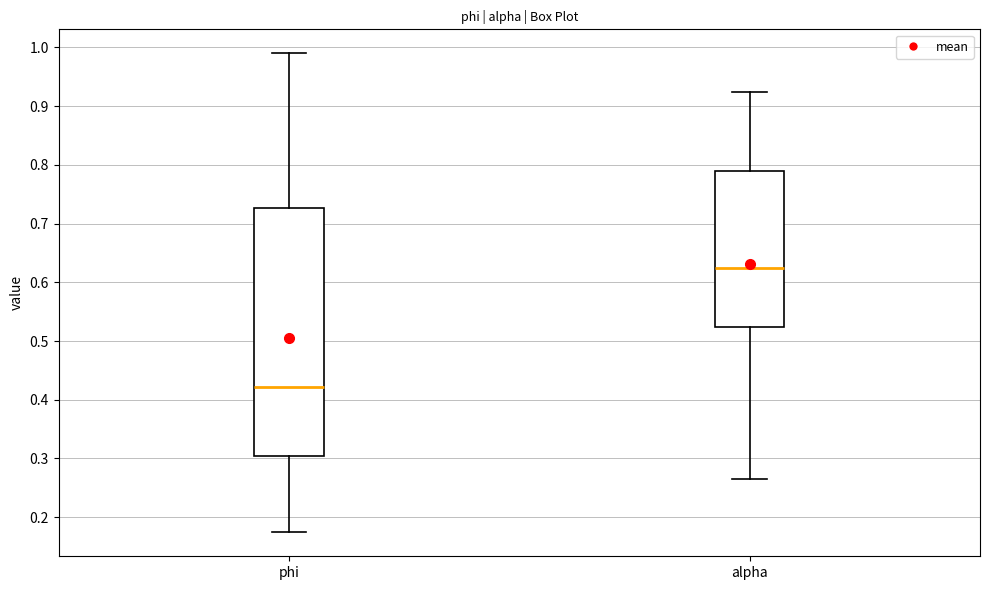

Where is the upper edge of the box for alpha on the y-axis? The values are not printed on the chart, so give them approximately, as read against the axis.

0.79